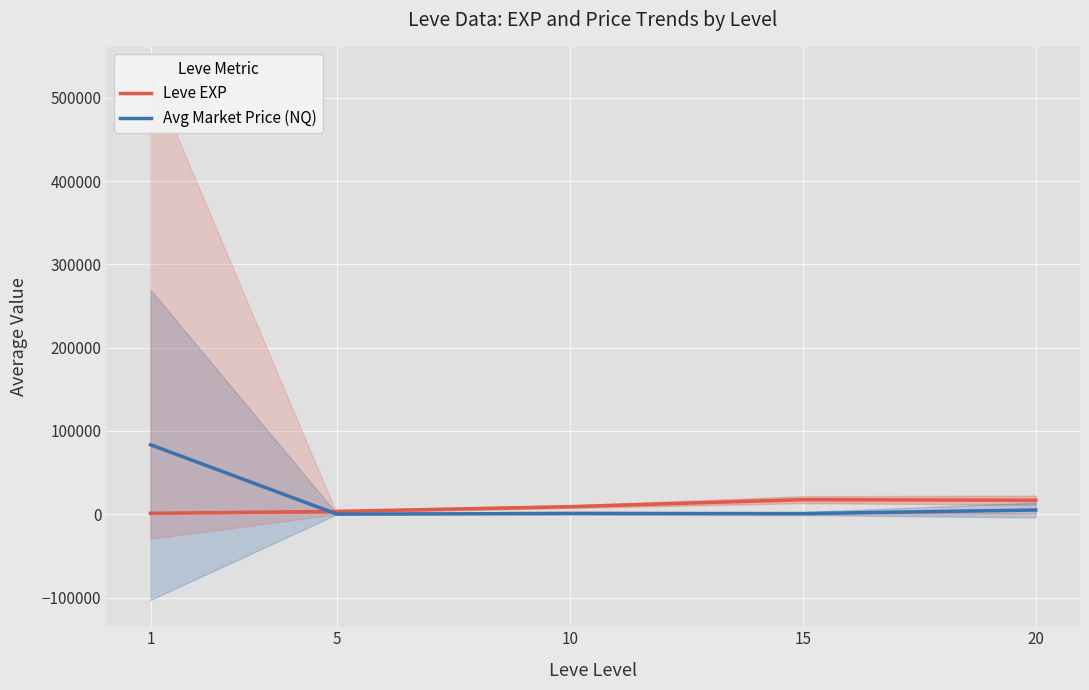

True or false: Avg Market Price (NQ) and Leve EXP intersect in this chart.

True